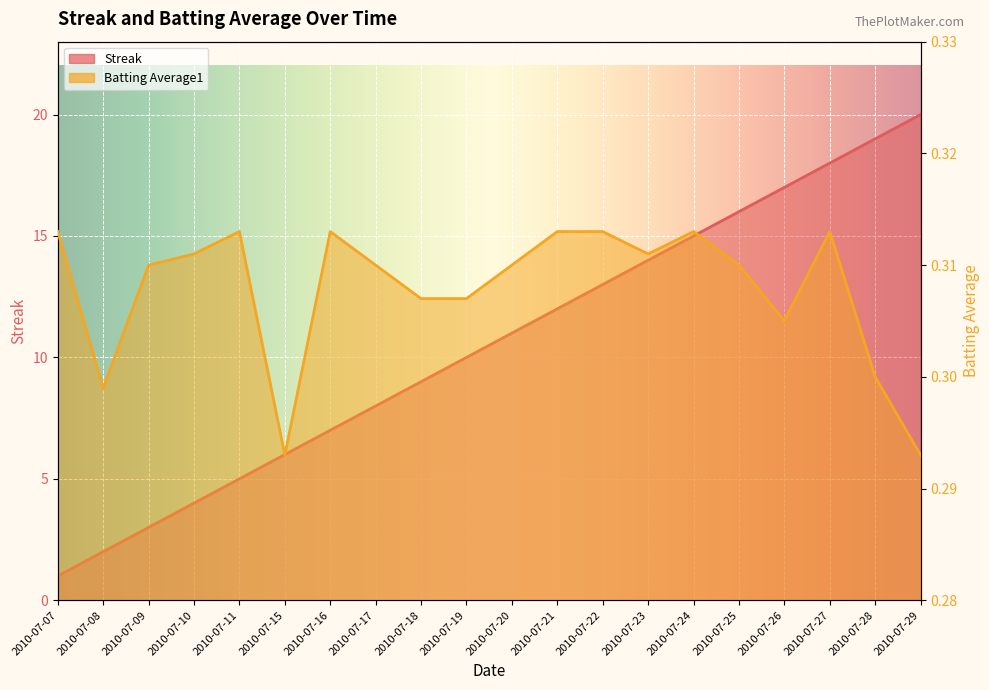

Which label corresponds to the largest value in the chart?

2010-07-29